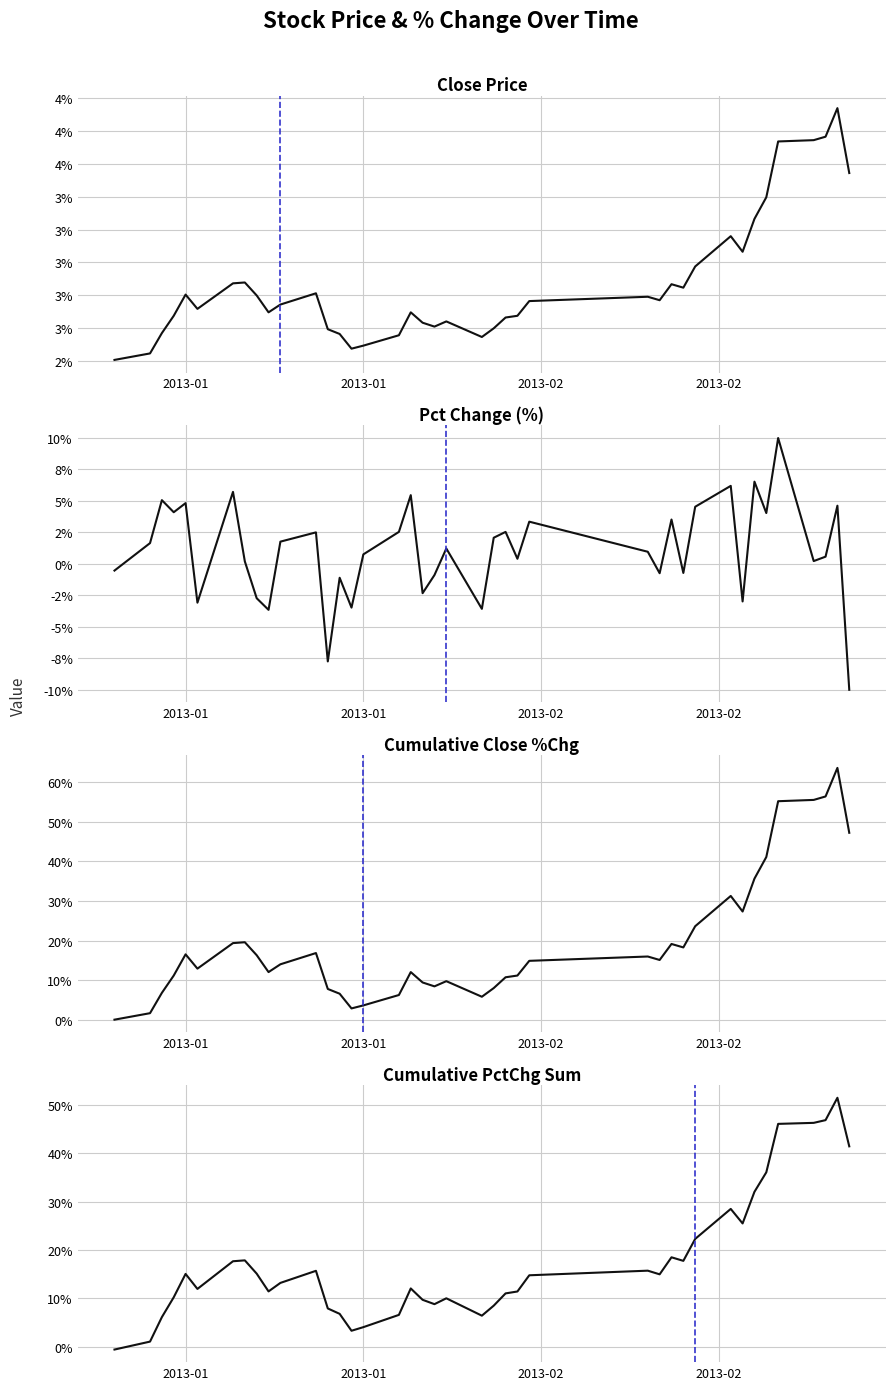

Reading left to right, what are all the values shown in this chart?

Close Price: 2.4	2.4	2.6	2.7	2.8	2.7	2.9	2.9	2.8	2.7	2.7	2.8	2.6	2.6	2.5	2.5	2.6	2.7	2.6	2.6	2.6	2.5	2.6	2.7	2.7	2.8	2.8	2.8	2.9	2.8	3.0	3.2	3.1	3.3	3.4	3.7	3.7	3.8	3.9	3.5
Pct Change (%): -0.5	1.6	5.1	4.1	4.8	-3.1	5.7	0.2	-2.7	-3.7	1.8	2.5	-7.8	-1.1	-3.5	0.7	2.5	5.5	-2.3	-0.9	1.2	-3.6	2.1	2.5	0.4	3.3	1.0	-0.8	3.5	-0.7	4.5	6.2	-3.0	6.5	4.0	10.0	0.2	0.6	4.6	-10.0
Cumulative Close %Chg: 0.0	1.6	6.8	11.1	16.5	12.9	19.3	19.6	16.3	12.0	14.0	16.8	7.8	6.6	2.8	3.6	6.2	12.0	9.4	8.4	9.7	5.8	8.0	10.7	11.1	14.9	16.0	15.1	19.1	18.3	23.6	31.3	27.3	35.6	41.1	55.2	55.5	56.4	63.6	47.2
Cumulative PctChg Sum: -0.5	1.1	6.1	10.2	15.1	12.0	17.7	17.9	15.1	11.5	13.2	15.7	7.9	6.8	3.3	4.1	6.6	12.1	9.7	8.8	10.0	6.4	8.5	11.0	11.4	14.8	15.7	15.0	18.5	17.8	22.3	28.5	25.5	32.0	36.0	46.0	46.2	46.8	51.4	41.4